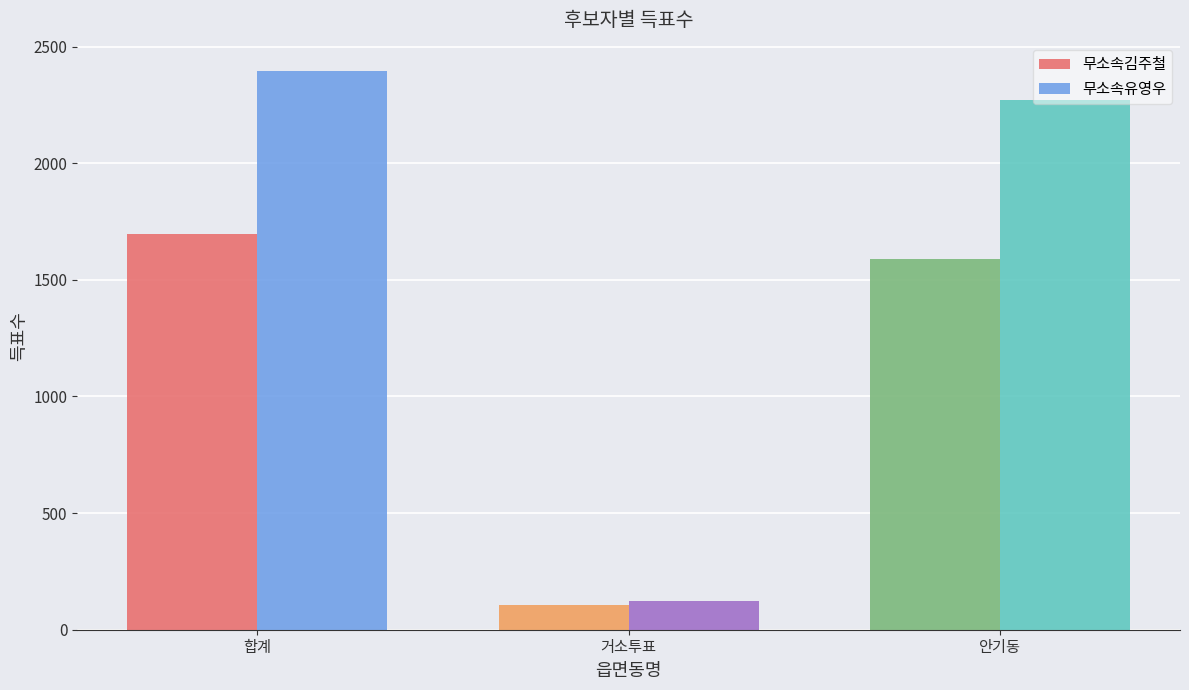

Which series has the largest total across all categories?

무소속유영우